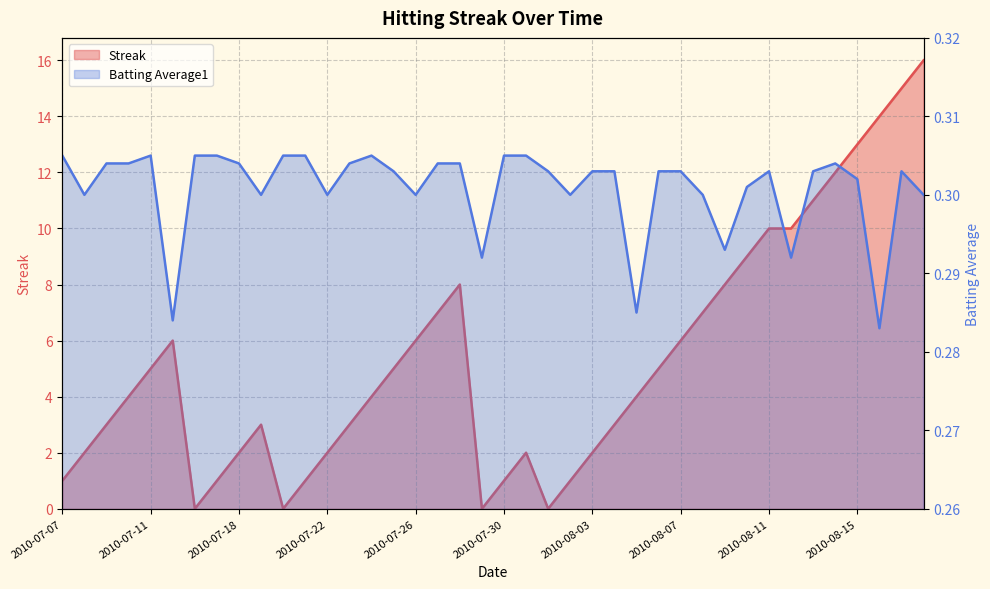

The Batting Average1 series shows 0.3 at 2010-07-28. True or false?

True